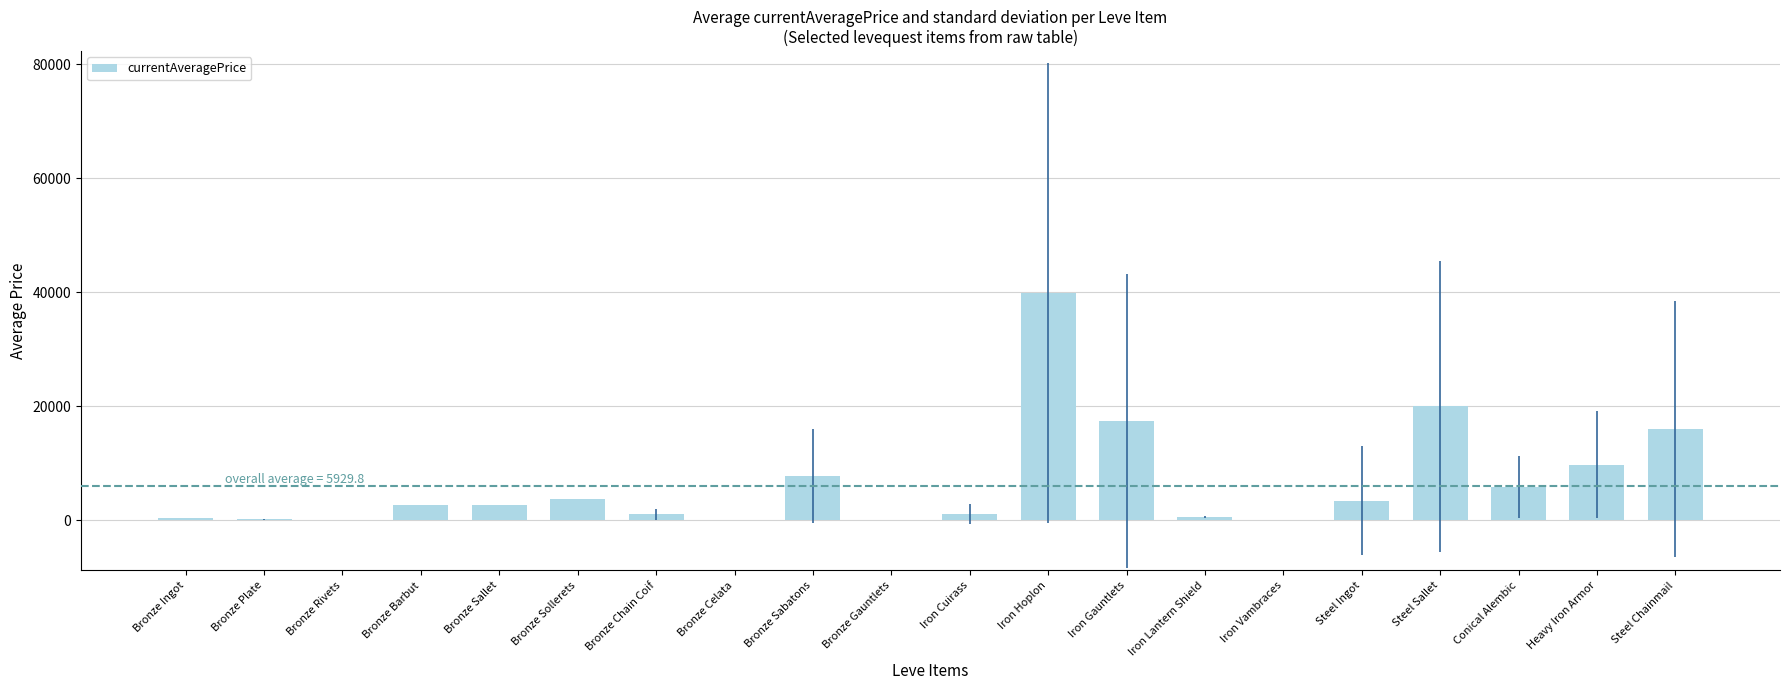

What is the difference between the values at Conical Alembic and Bronze Chain Coif?

4794.8